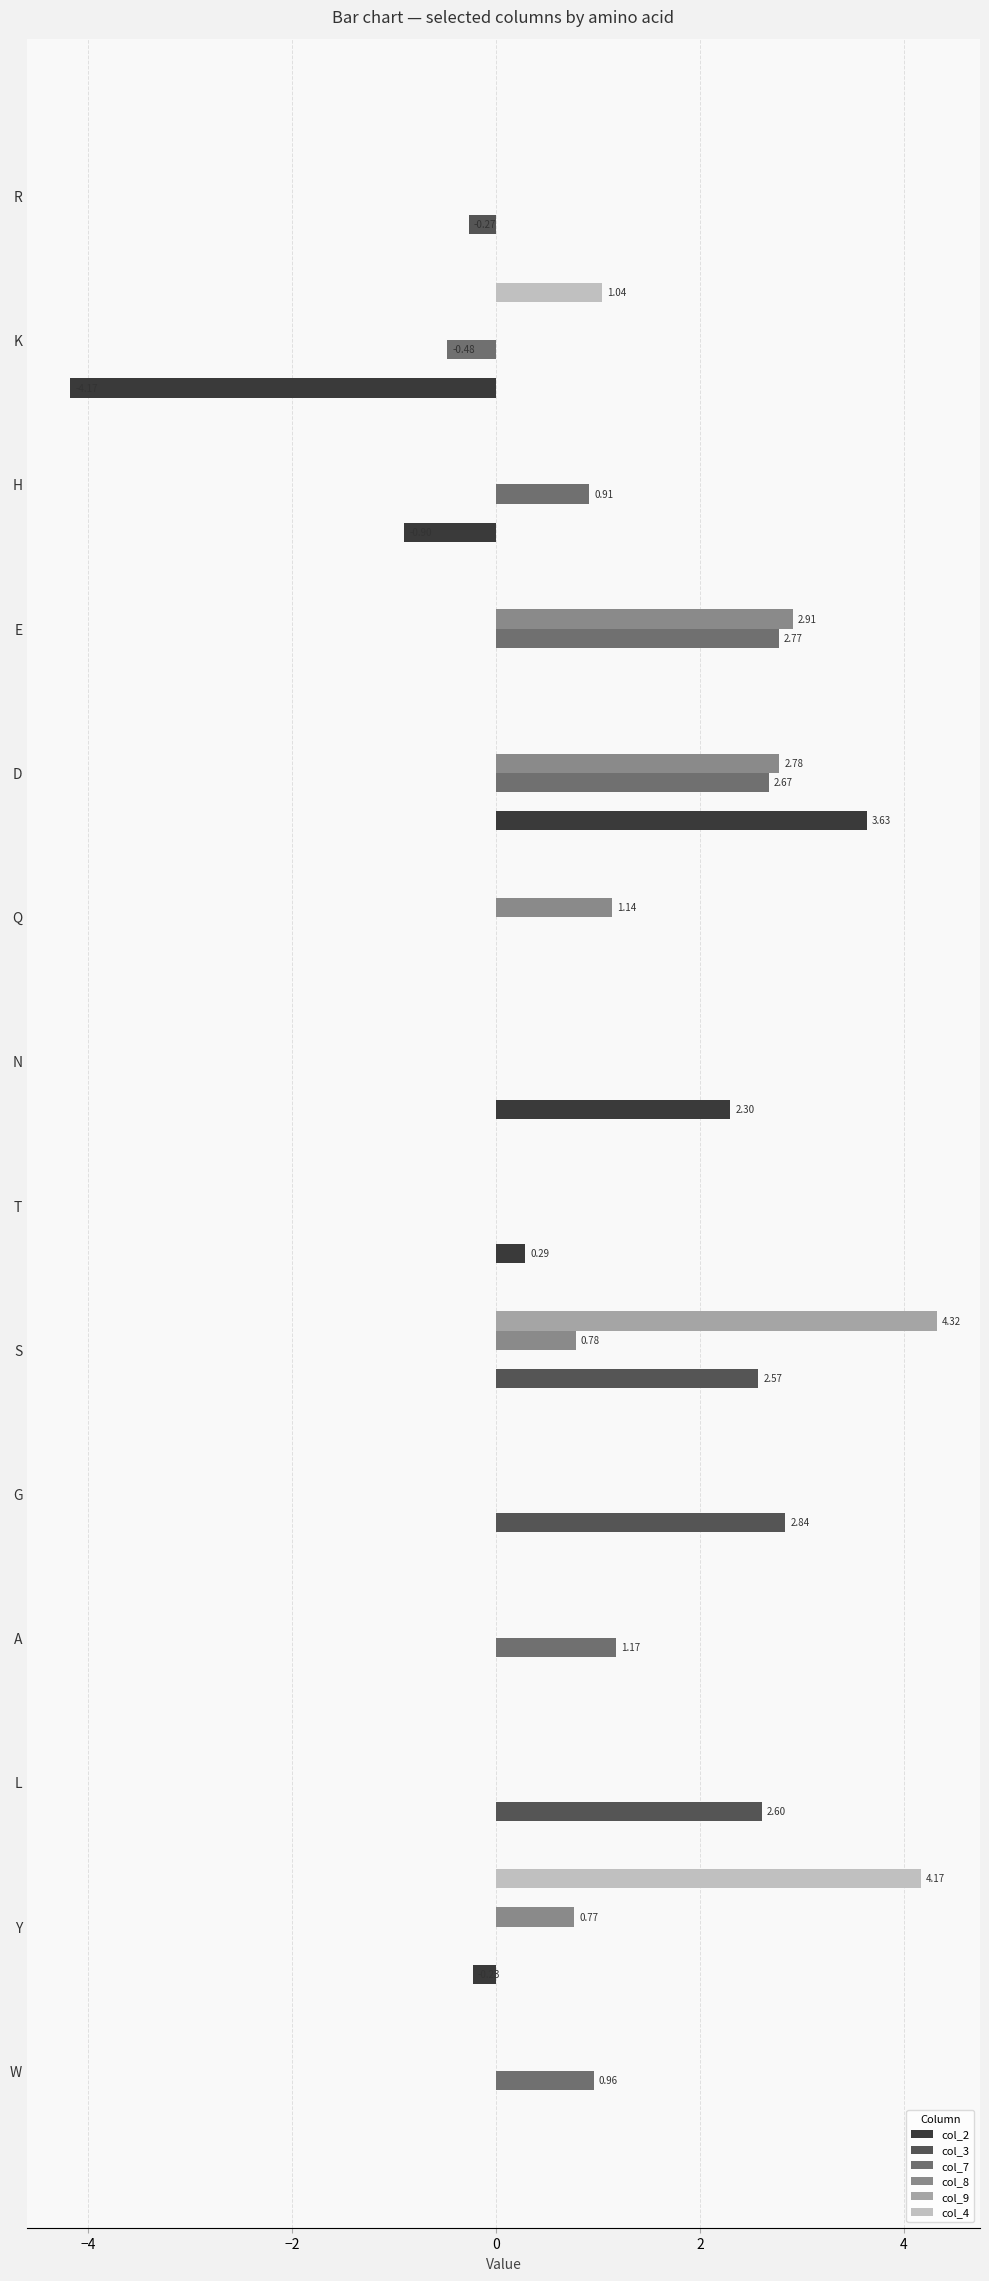

Which category has the highest value in the col_2 series?

D